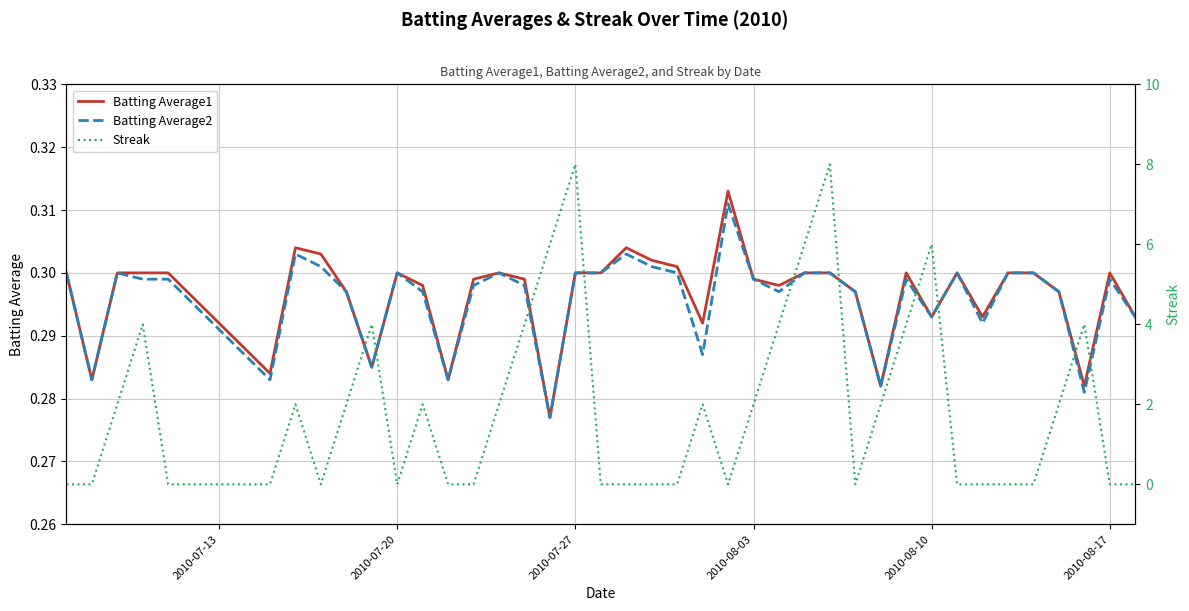

What is the approximate value of Batting Average2 at 2010-08-17?

0.3